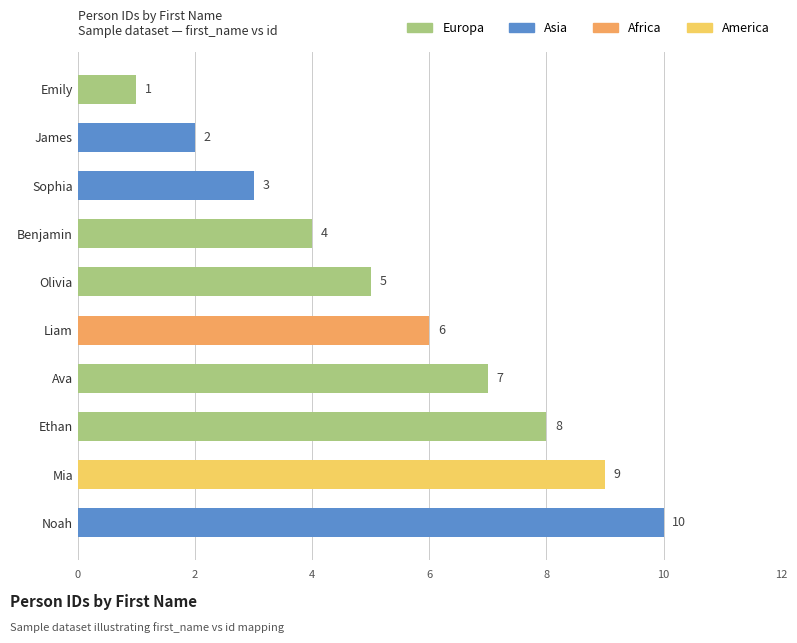

Rank the categories by value from highest to lowest.

Noah, Mia, Ethan, Ava, Liam, Olivia, Benjamin, Sophia, James, Emily